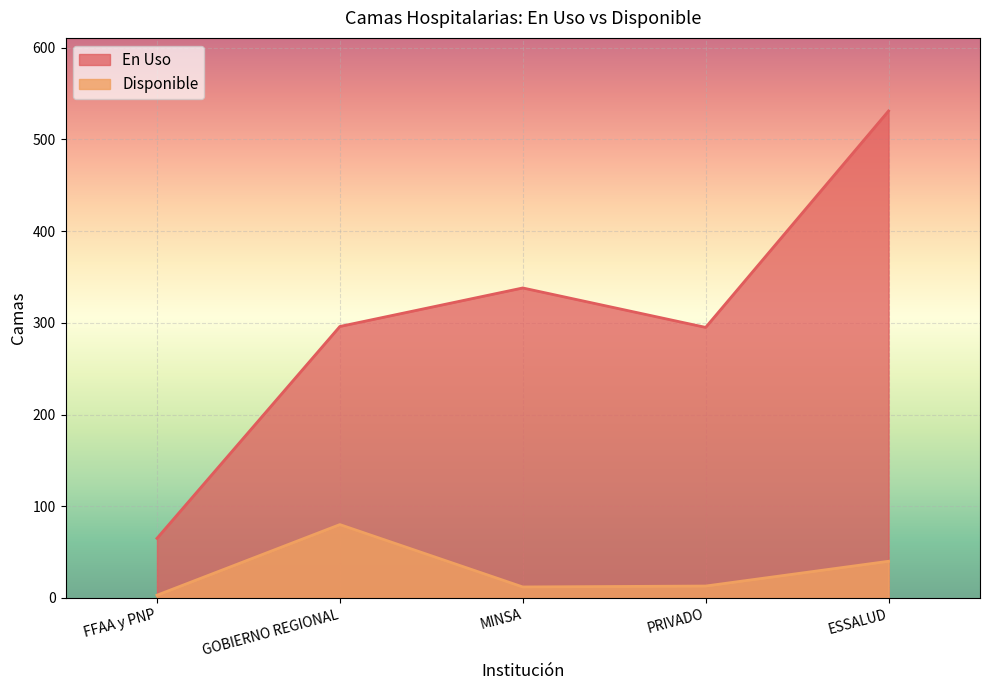

What is the total value across all series at ESSALUD?

571